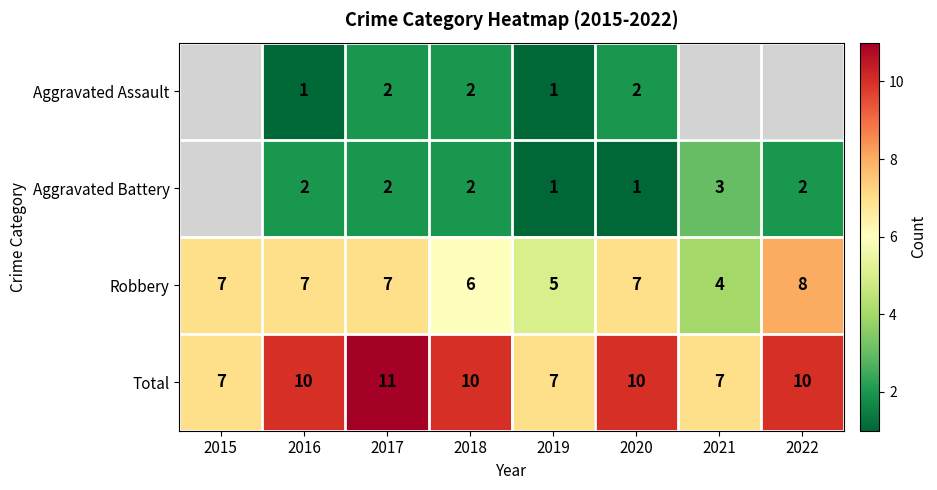

What is the sum of the Total values at 2020 and 2021?

17